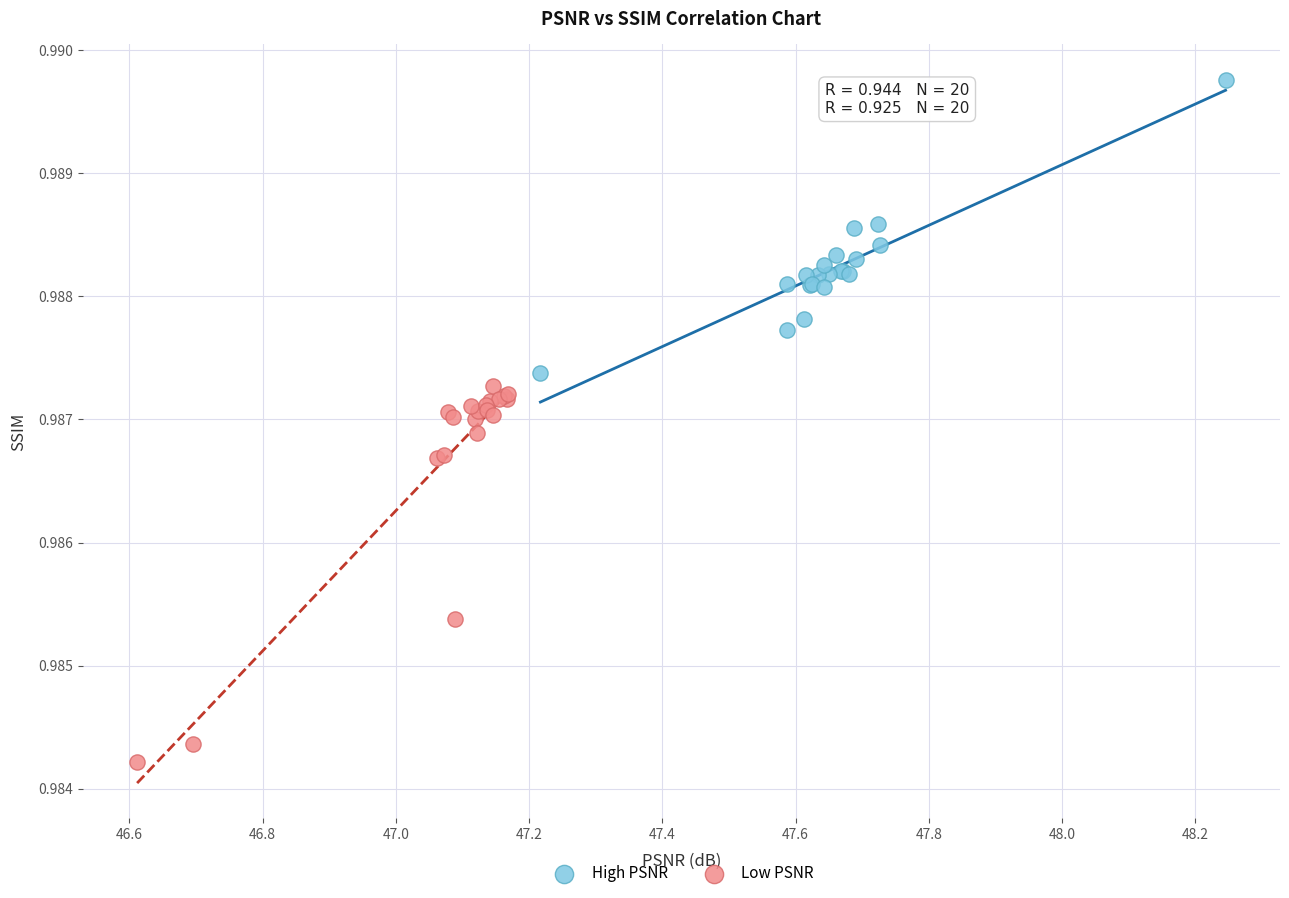

What are all the series names shown in the legend?

High PSNR, Low PSNR